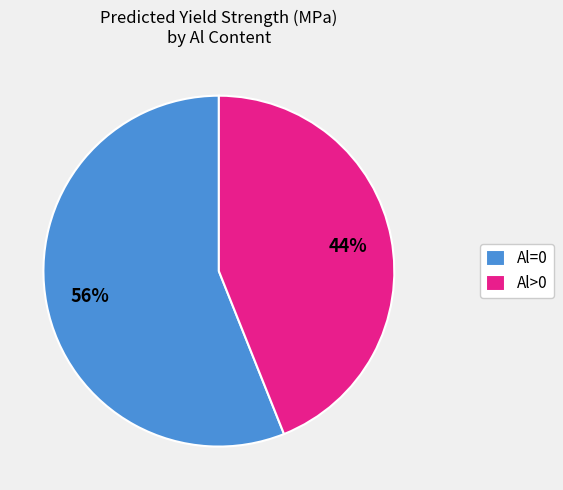

Combined, do Al=0 and Al>0 account for over 50%?

Yes